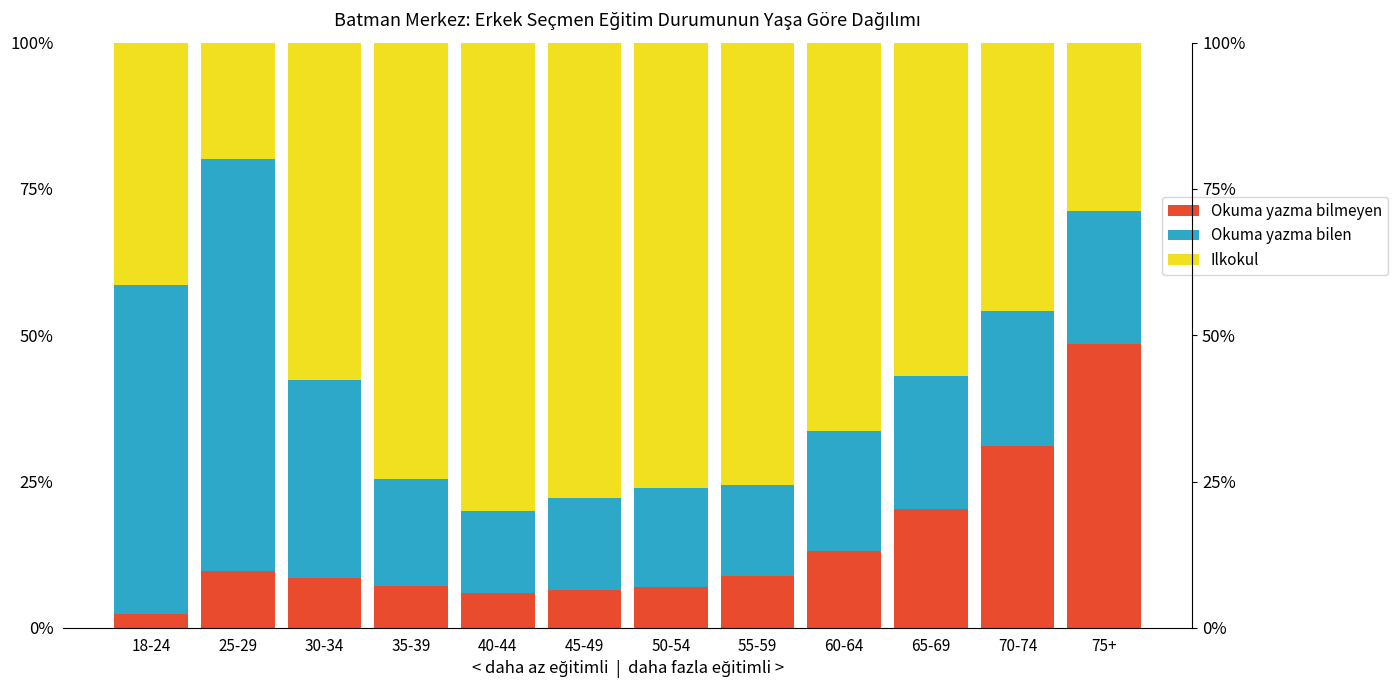

What is the sum of the Okuma yazma bilen values at 50-54 and 45-49?

32.6